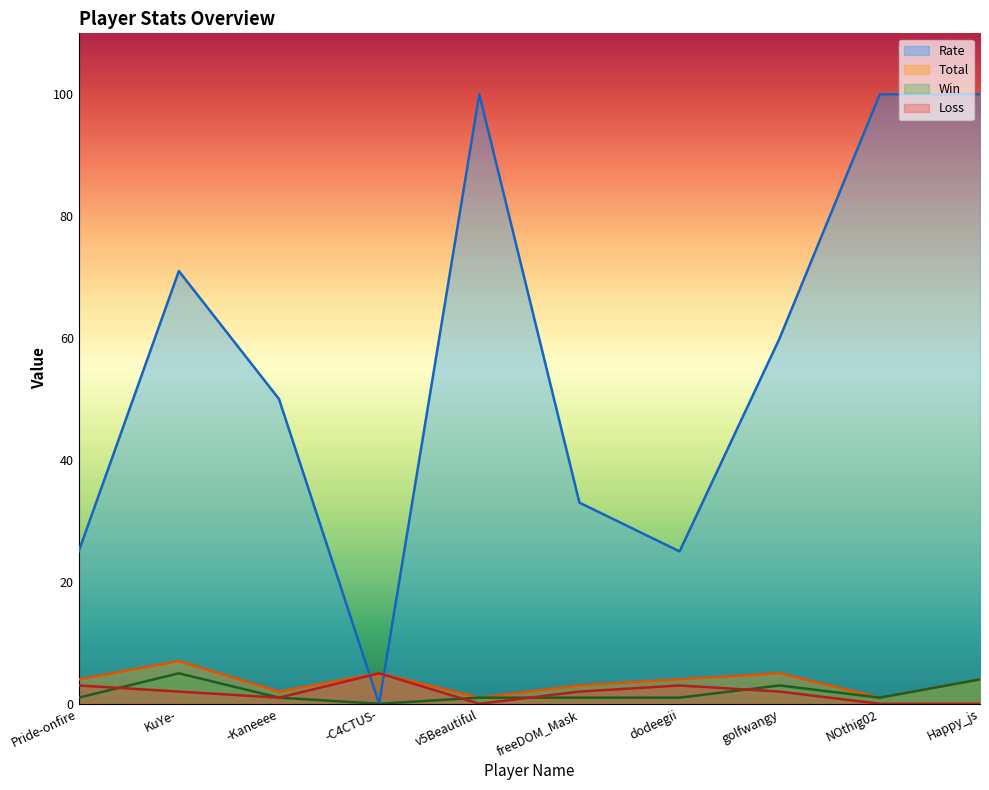

What is the maximum value shown in the chart?

100